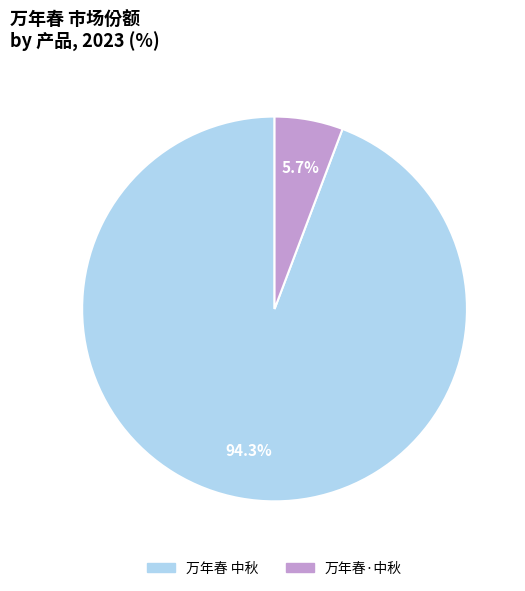

Which slice is the smallest?

万年春·中秋